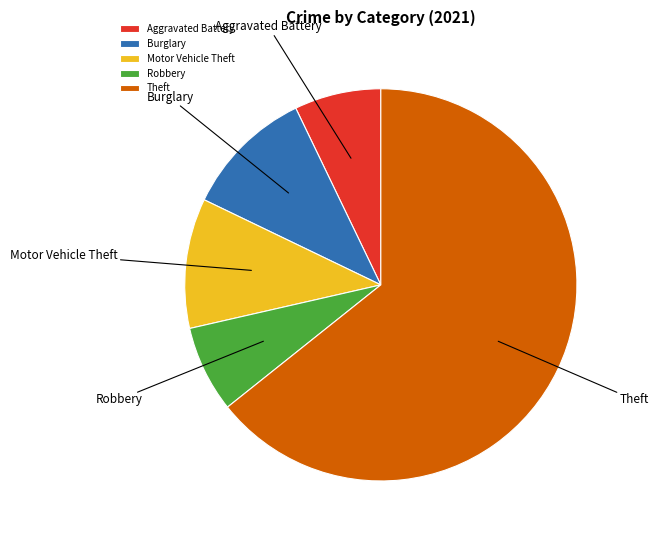

What is the largest slice in the pie chart?

Theft